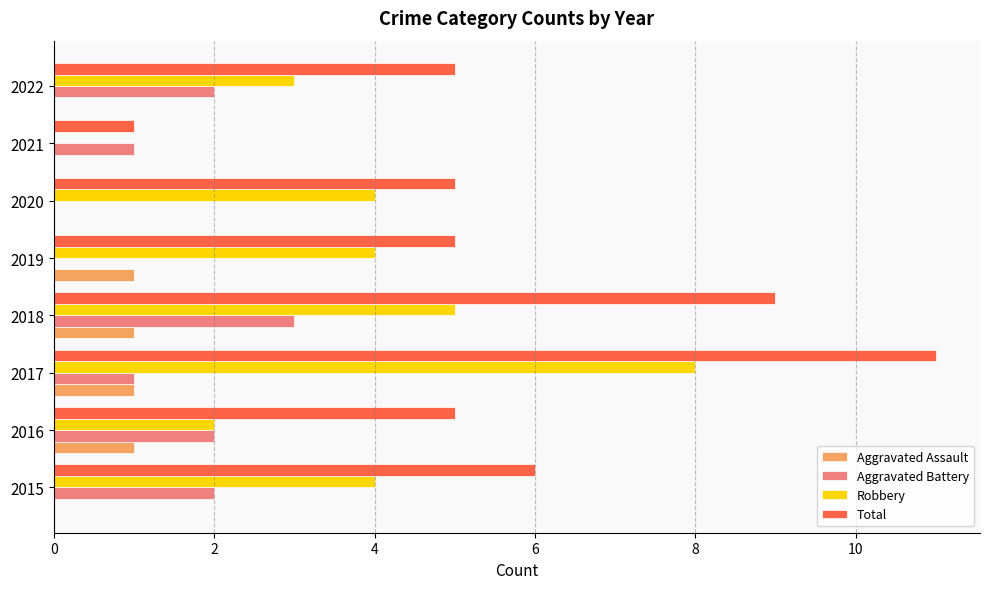

Which series has the largest total across all categories?

Total